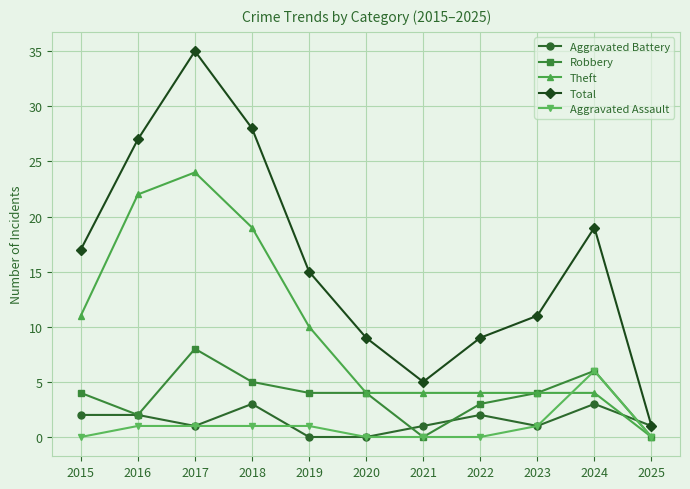

At which category is the sum across all series the highest?

2017